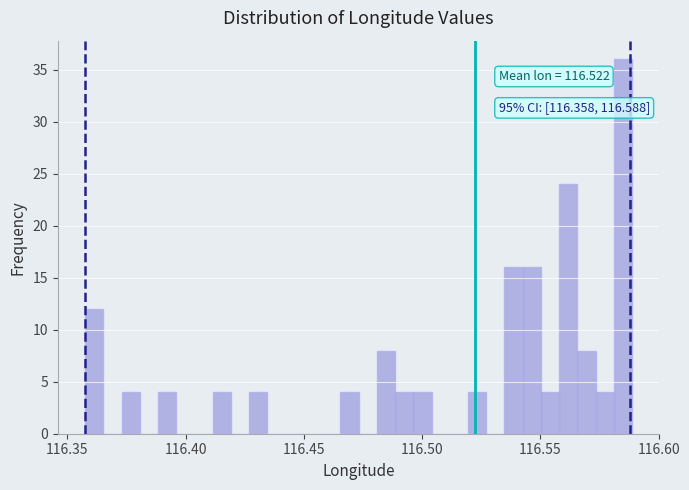

Read against the x-axis, roughly where is the centre of the tallest bar?

116.585